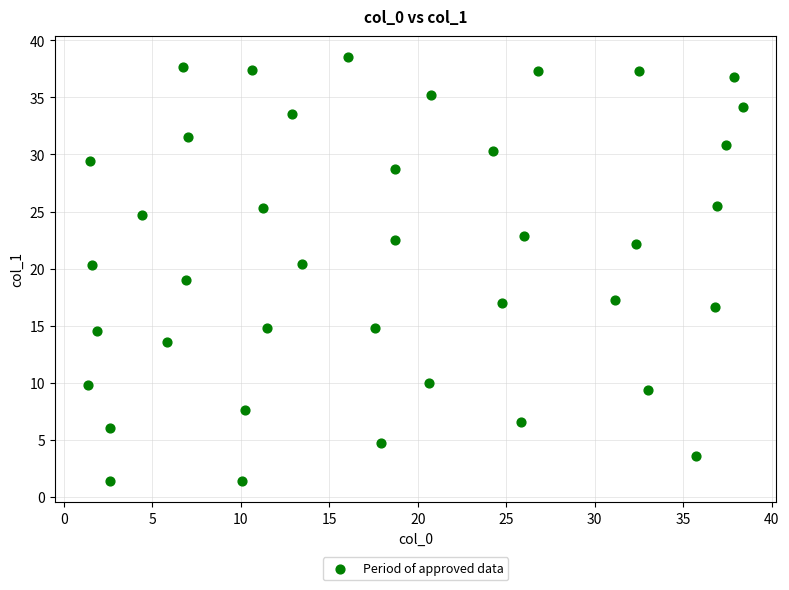

What is the range of Y values (max minus min)?

37.1